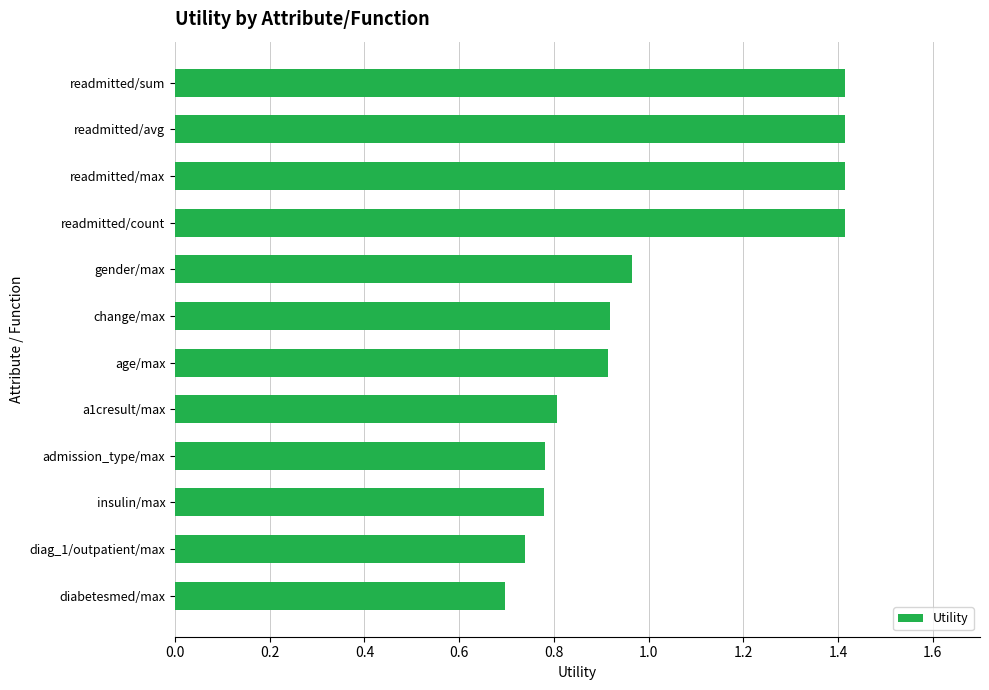

The value at diabetesmed/max is 1.0. True or false?

False